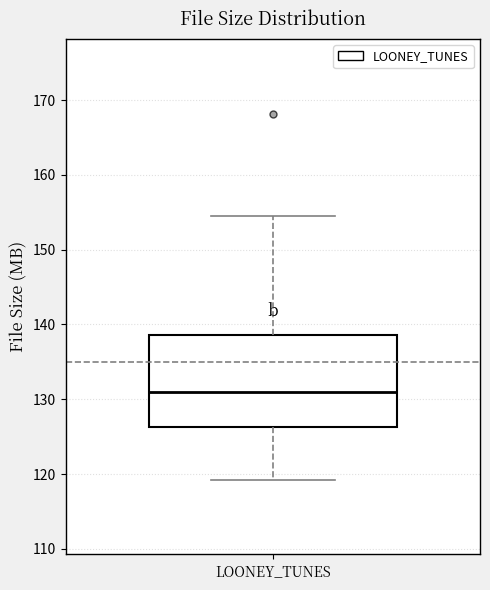

Read this box plot against the y-axis: the position of the median line, the range covered by the box, and the ends of both whiskers. The values are not printed on the chart, so give them approximately, as read against the axis.

median 131, box 126 to 139, whiskers 119 to 155